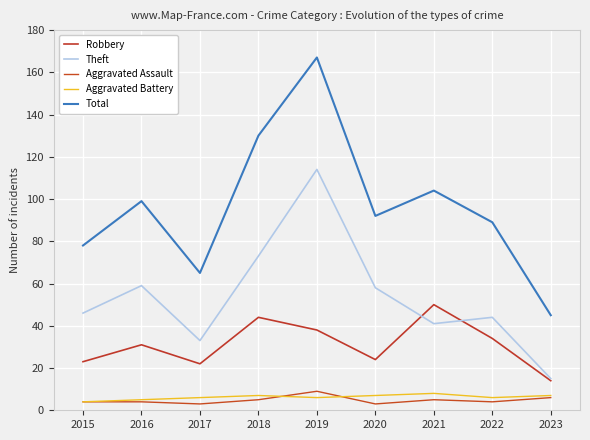

Which label corresponds to the smallest value in the chart?

2017